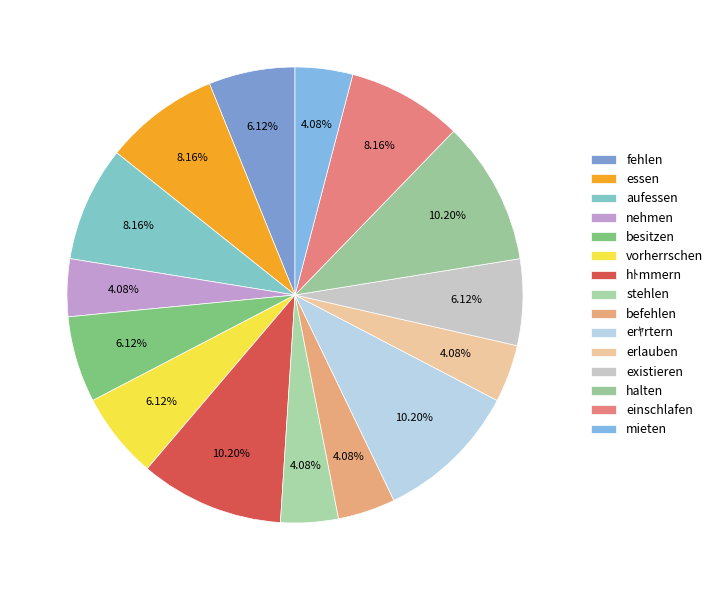

Which slice is the largest?

hﾄmmern